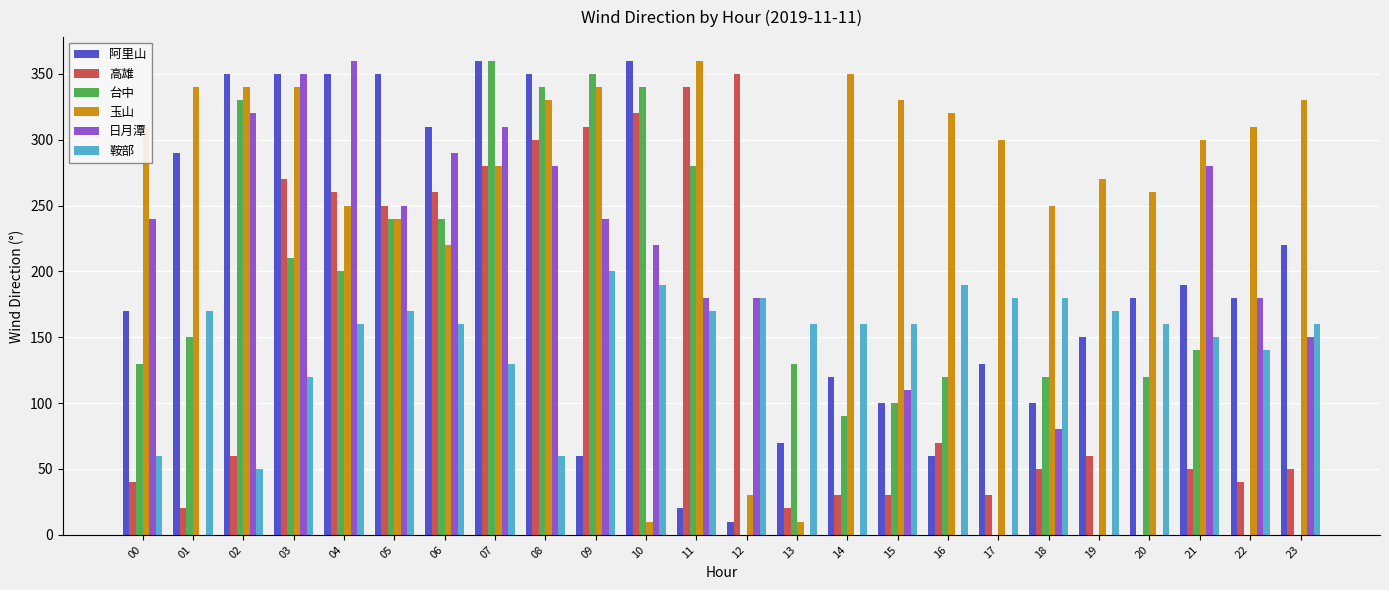

The value of 阿里山 at 11 is 20. True or false?

True